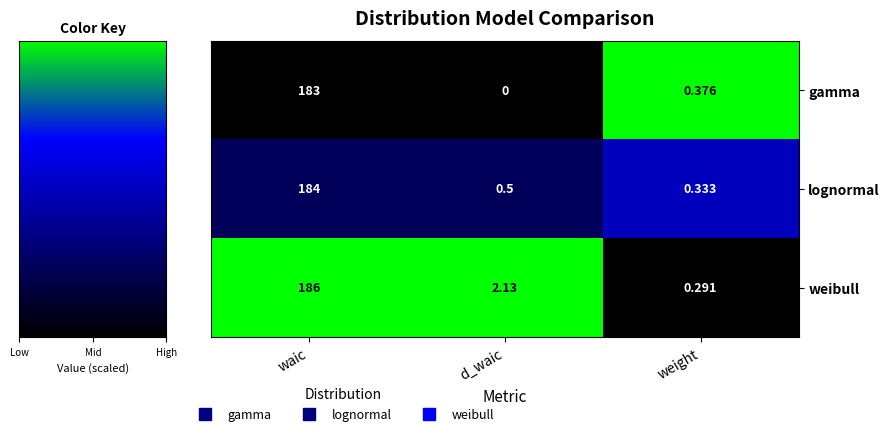

At which label is gamma closest to 91?

weight